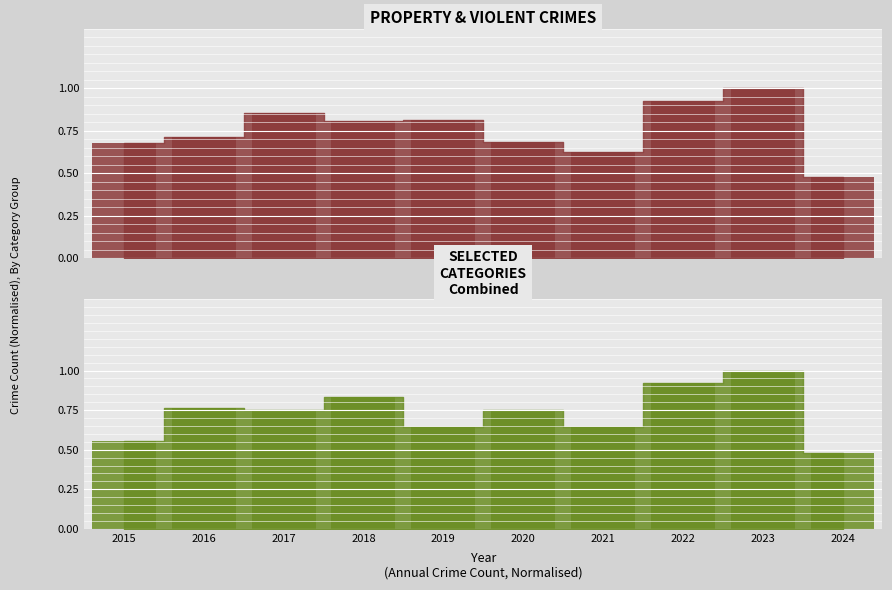

Is it true that Theft + Burglary + MVT equals 0.3 at 2023?

False